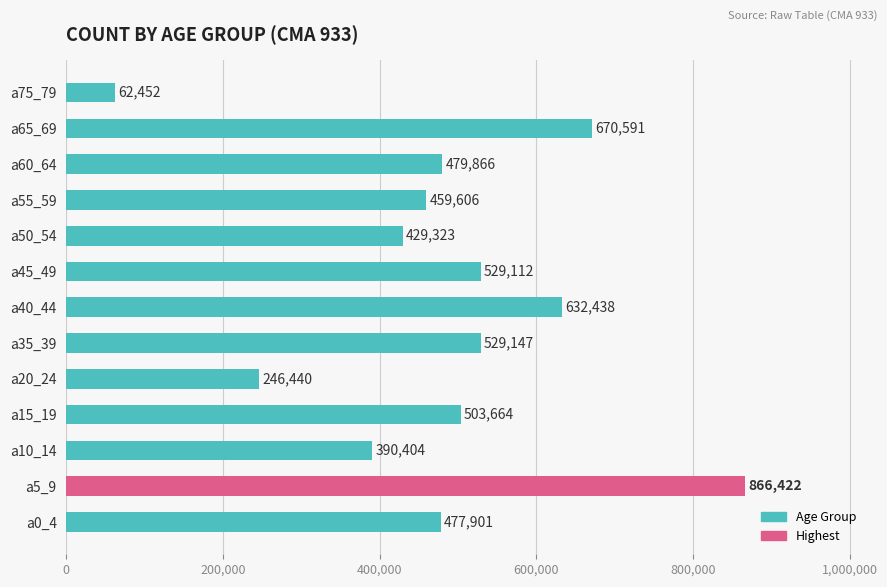

The value at a55_59 is 459606. True or false?

True